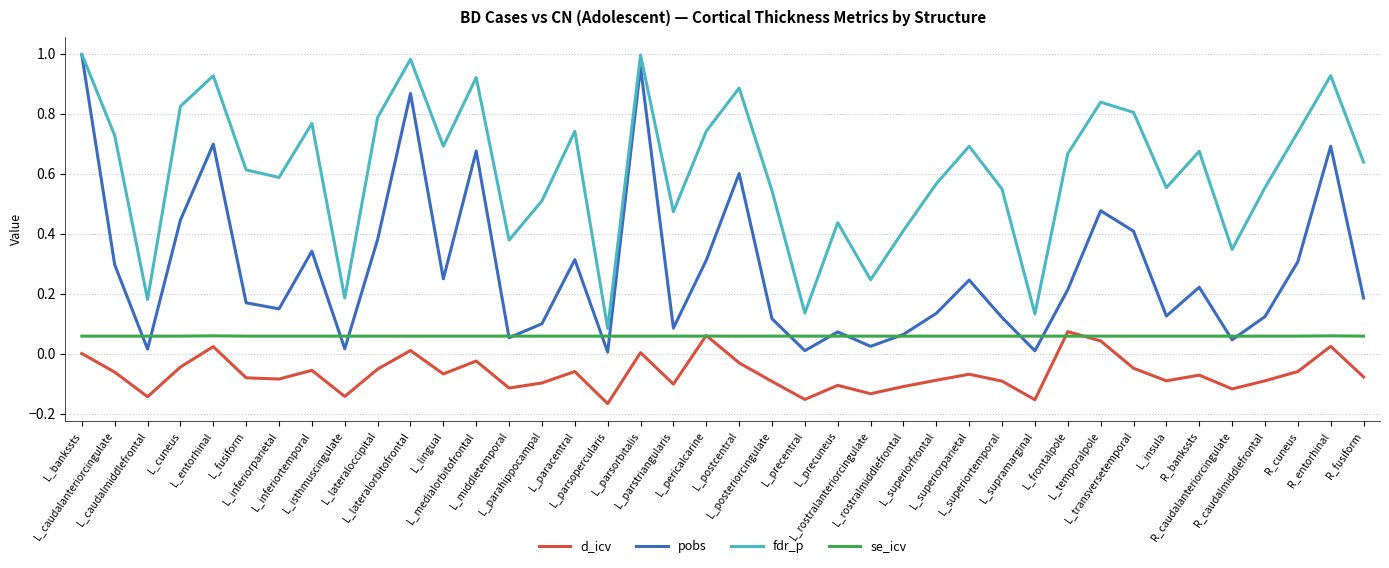

Which series has the largest range (max minus min)?

pobs